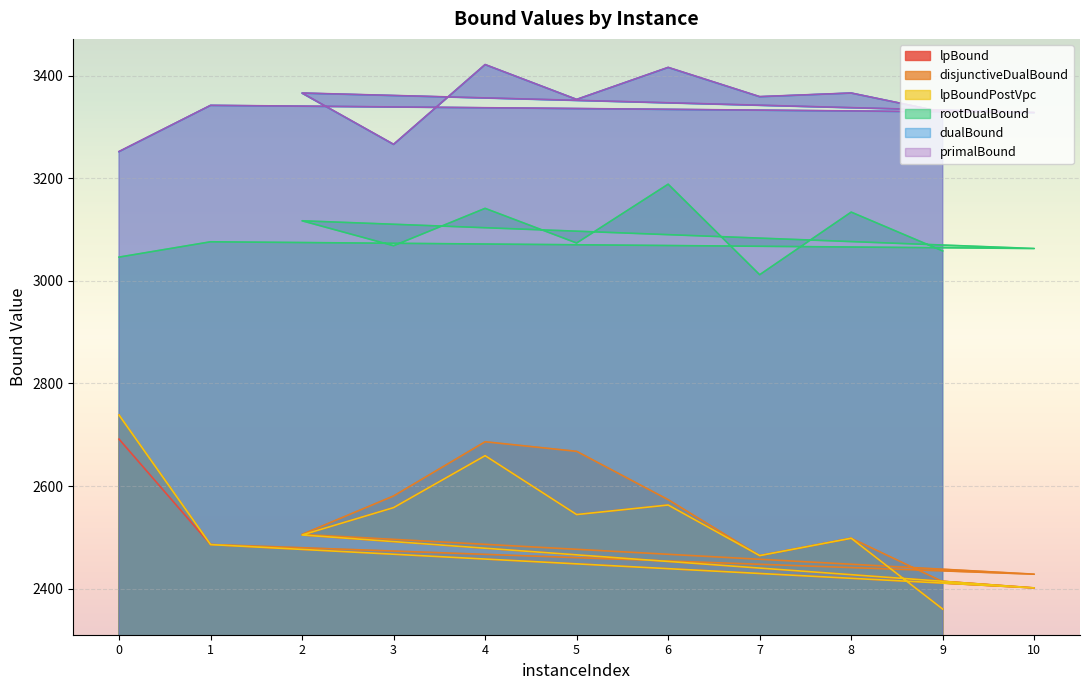

How many lines are shown in the chart?

6